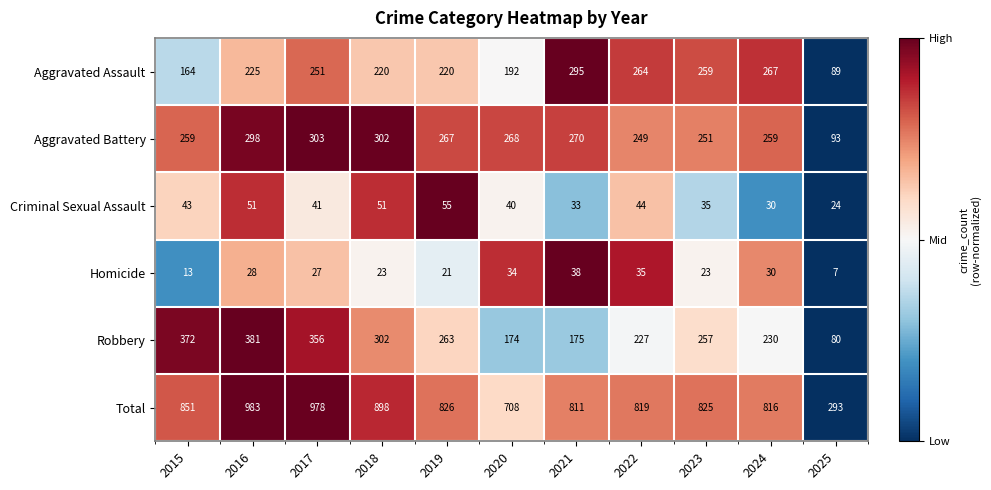

The Aggravated Battery series shows 259 at 2024. True or false?

True